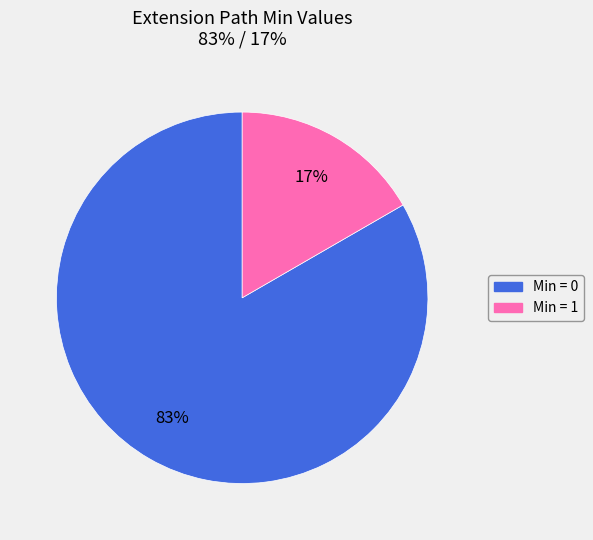

To the nearest percent, what is the average slice percentage?

50%